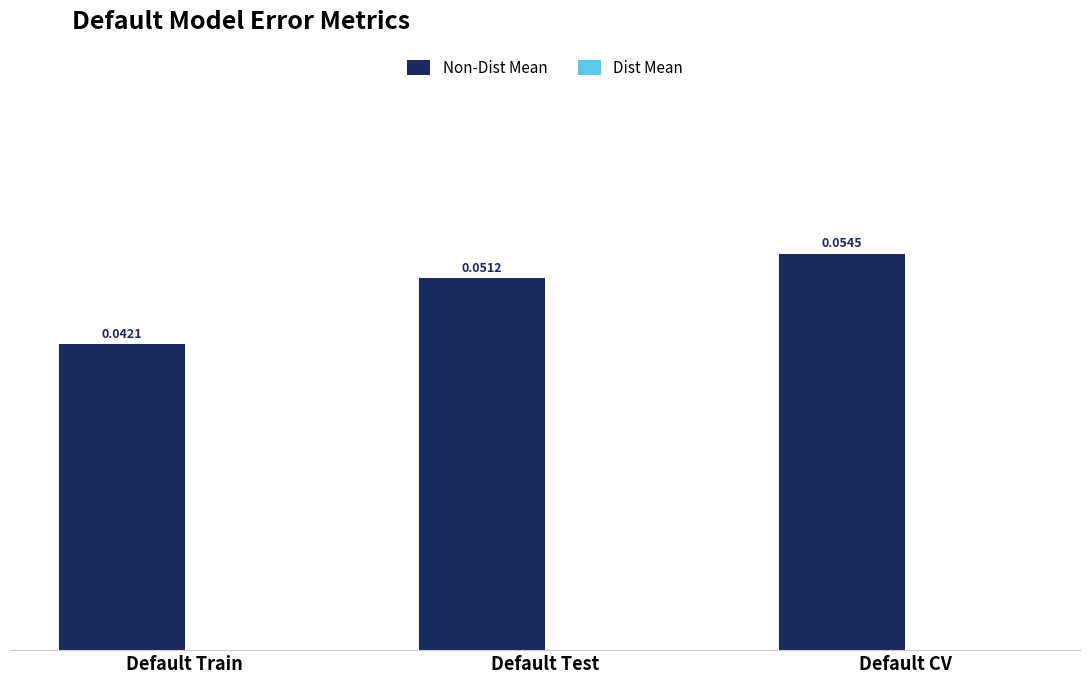

What is the label of the 3rd bar from the left?

Default CV